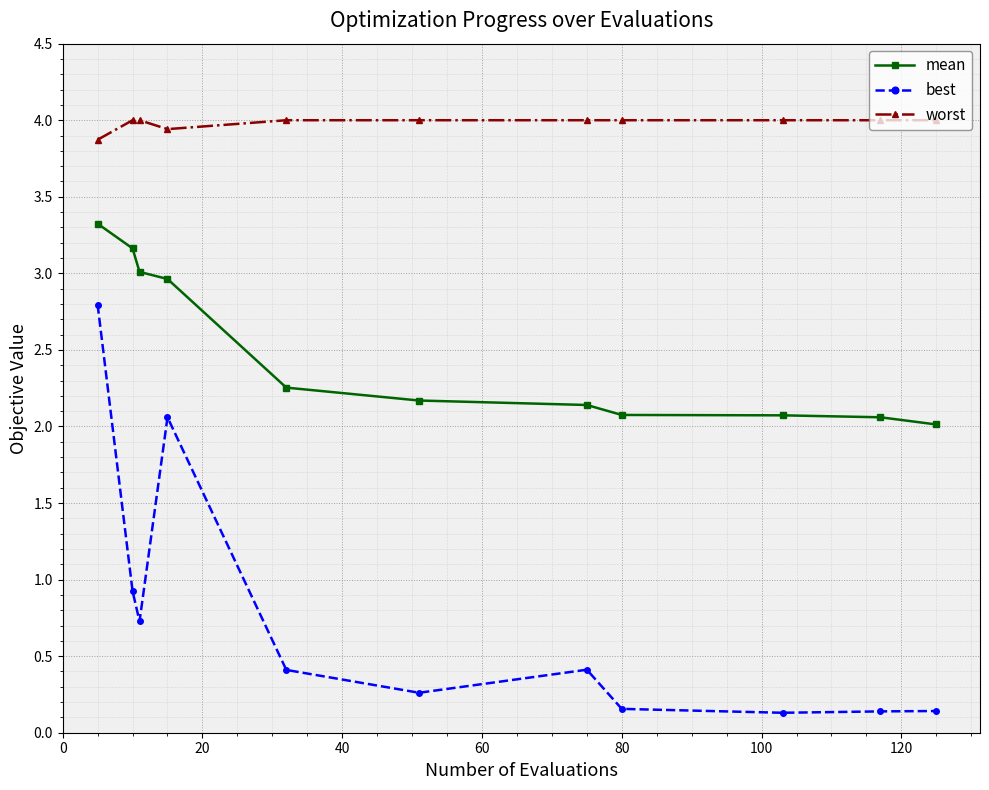

What is the minimum value for mean?

2.0